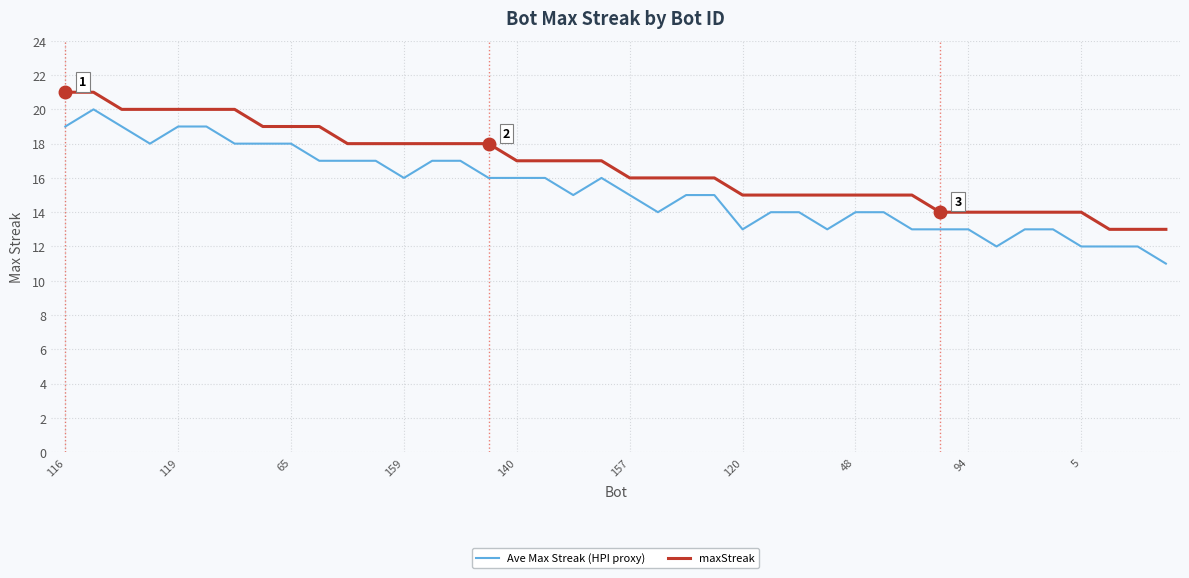

Does the chart have visible grid lines?

Yes